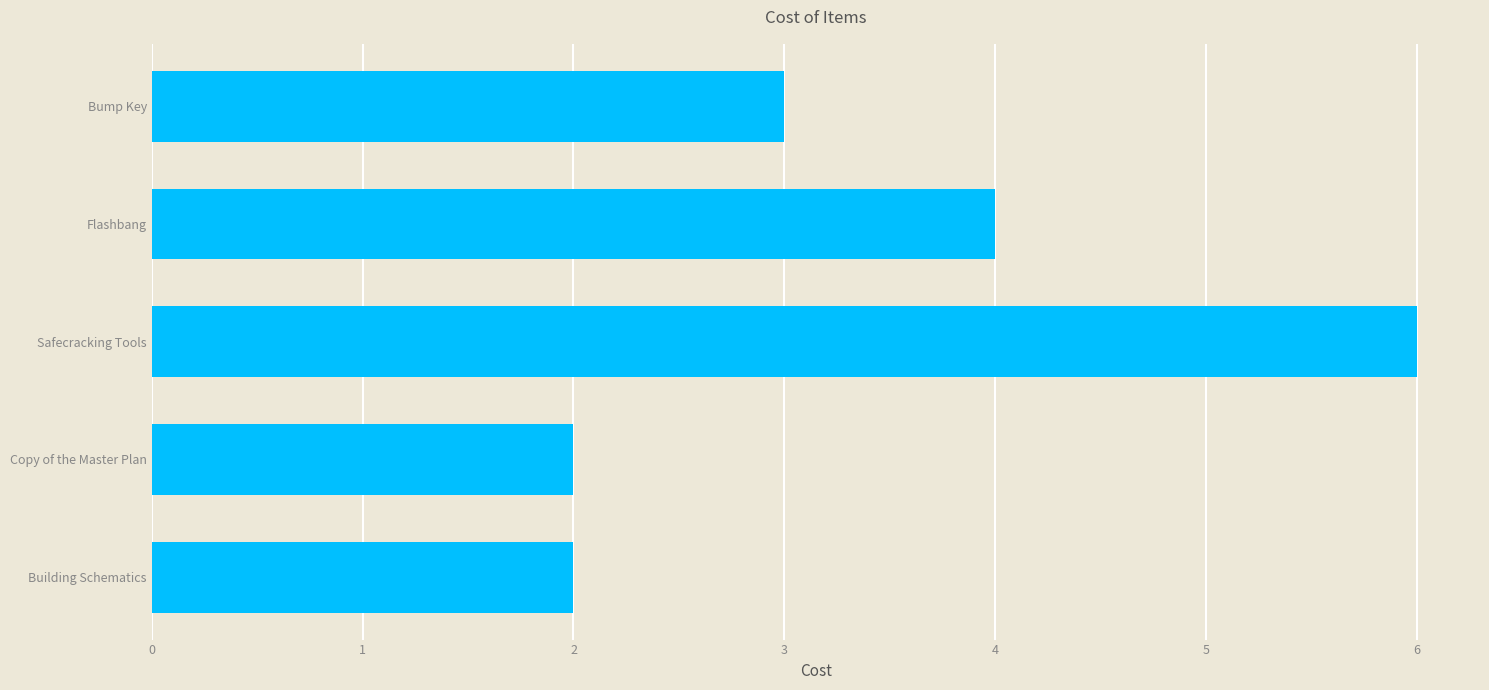

The value at Bump Key is 3. True or false?

True